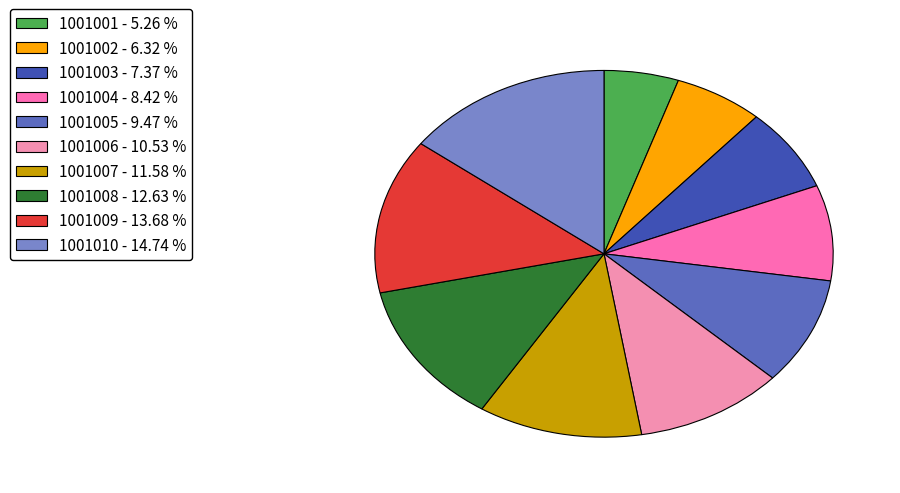

The 1001005 slice represents 9% of the pie. True or false?

True